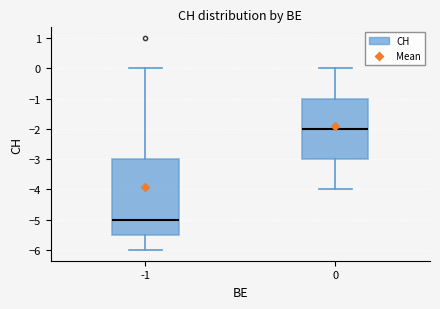

Where is the lower edge of the box at x = 0 on the y-axis? The values are not printed on the chart, so give them approximately, as read against the axis.

-3.0